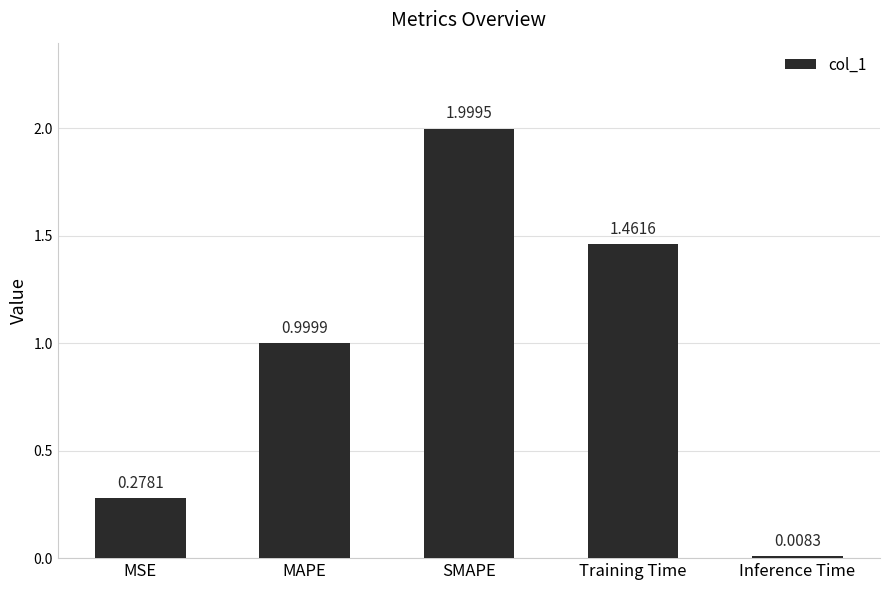

What is the sum of all values?

4.7